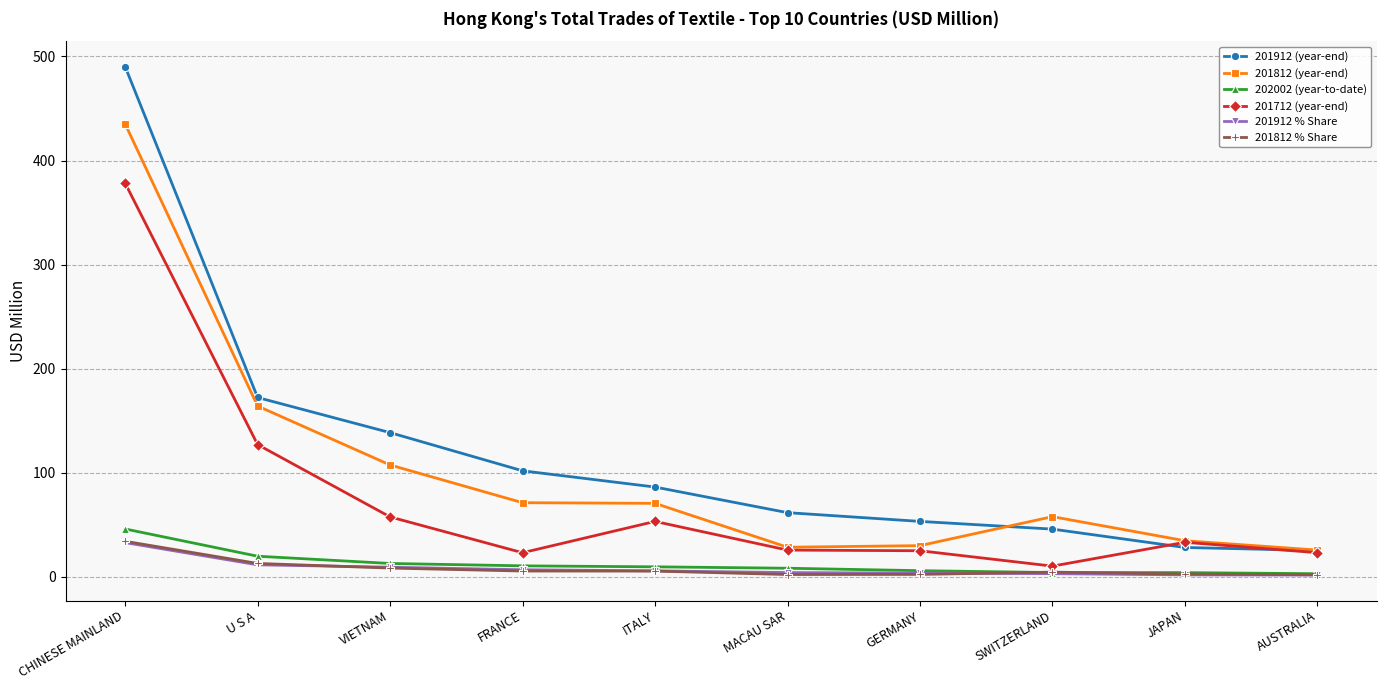

Which series has the widest spread of values?

201912 (year-end)